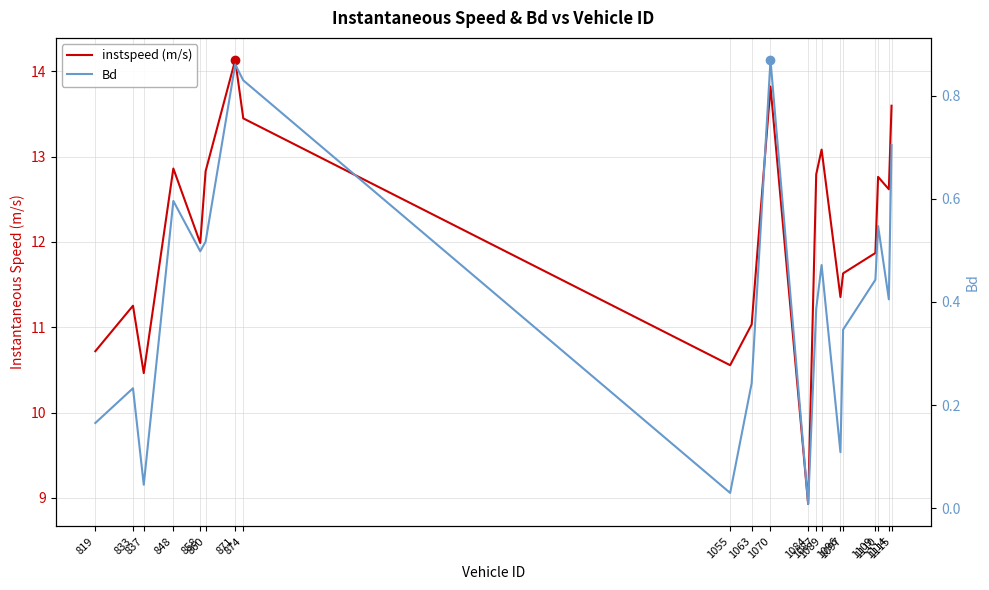

How many lines are shown in the chart?

2